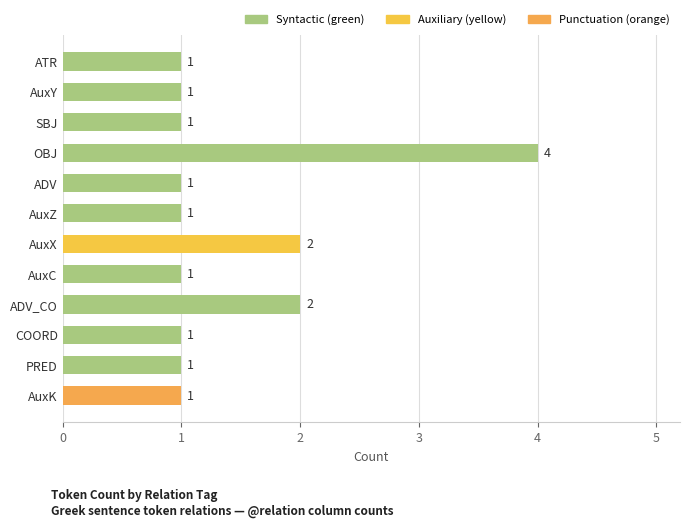

What is the maximum value shown in the chart?

4